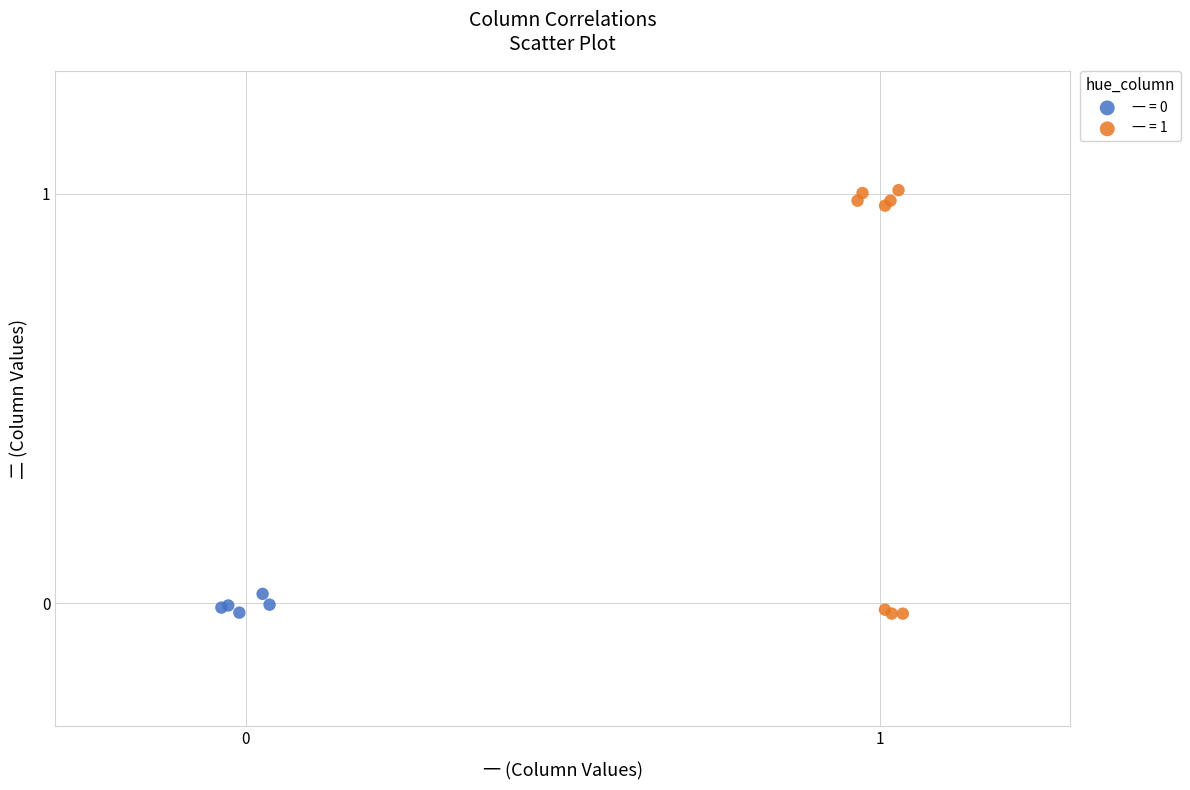

Which series reaches the maximum Y coordinate?

一 = 1